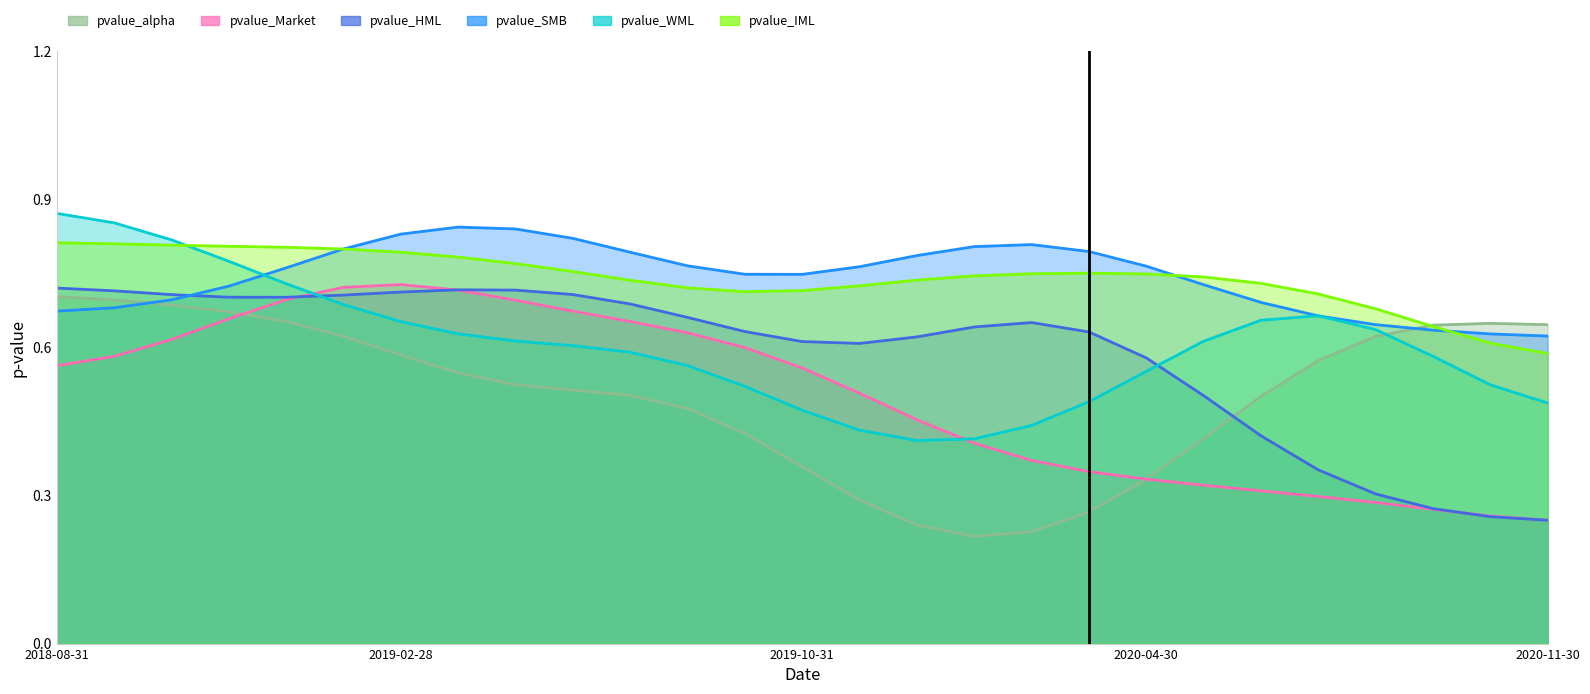

What is the average value of the pvalue_WML series?

0.6